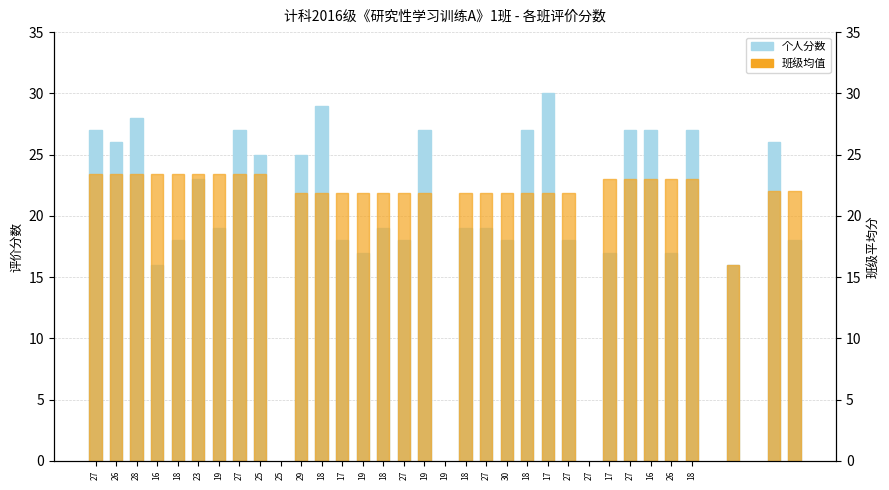

Which label corresponds to the smallest value in the chart?

16